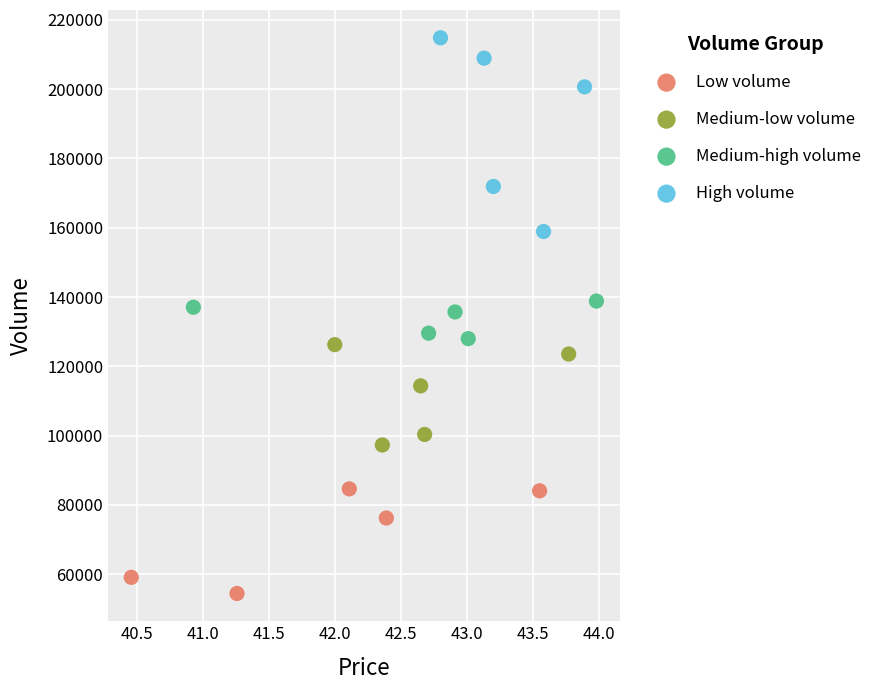

Which series contains the lowest Y value?

Low volume